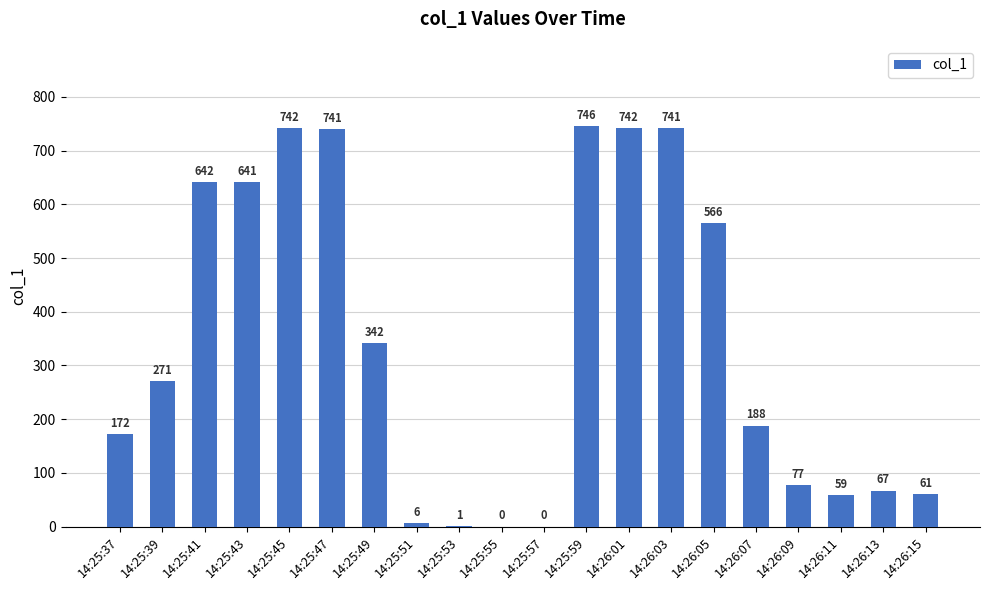

What is the greatest value displayed?

746.0